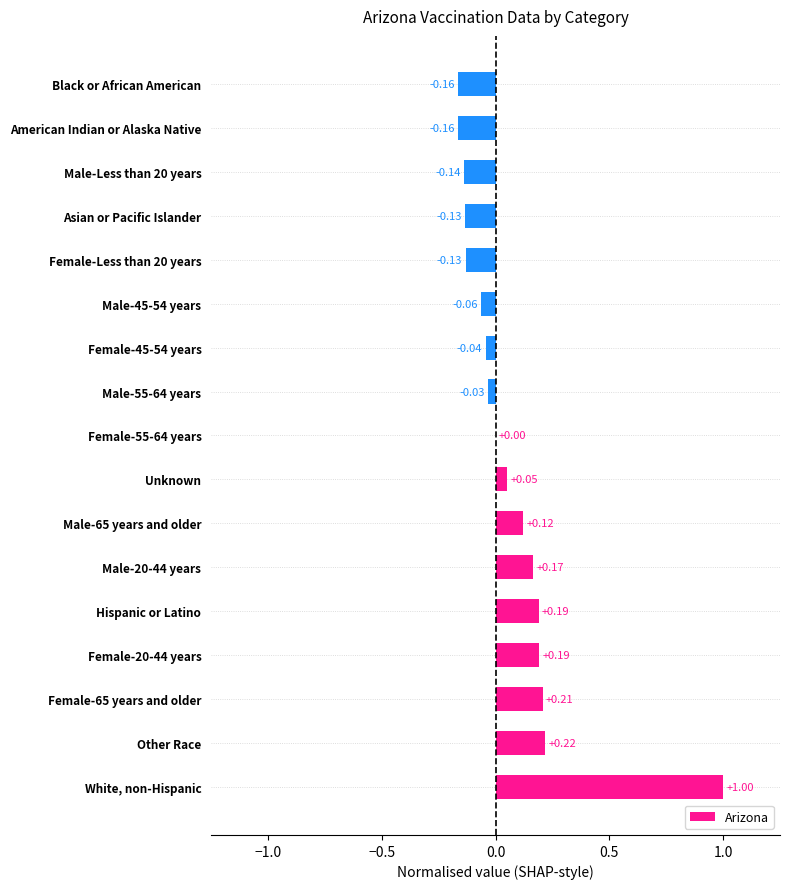

At which category does the chart reach its peak across all series?

White, non-Hispanic